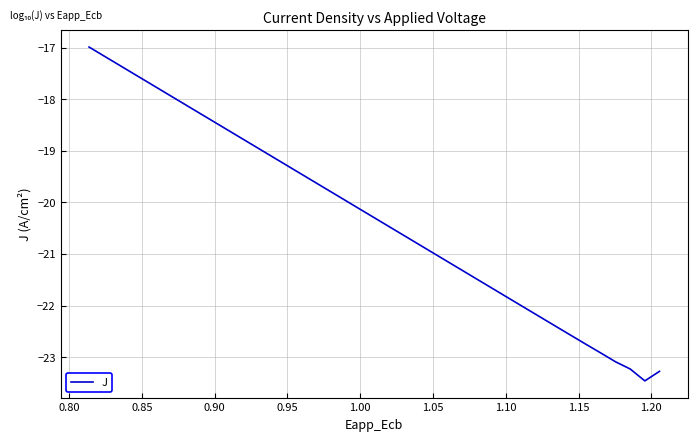

What is the label of the 10th point from the left?

1.20